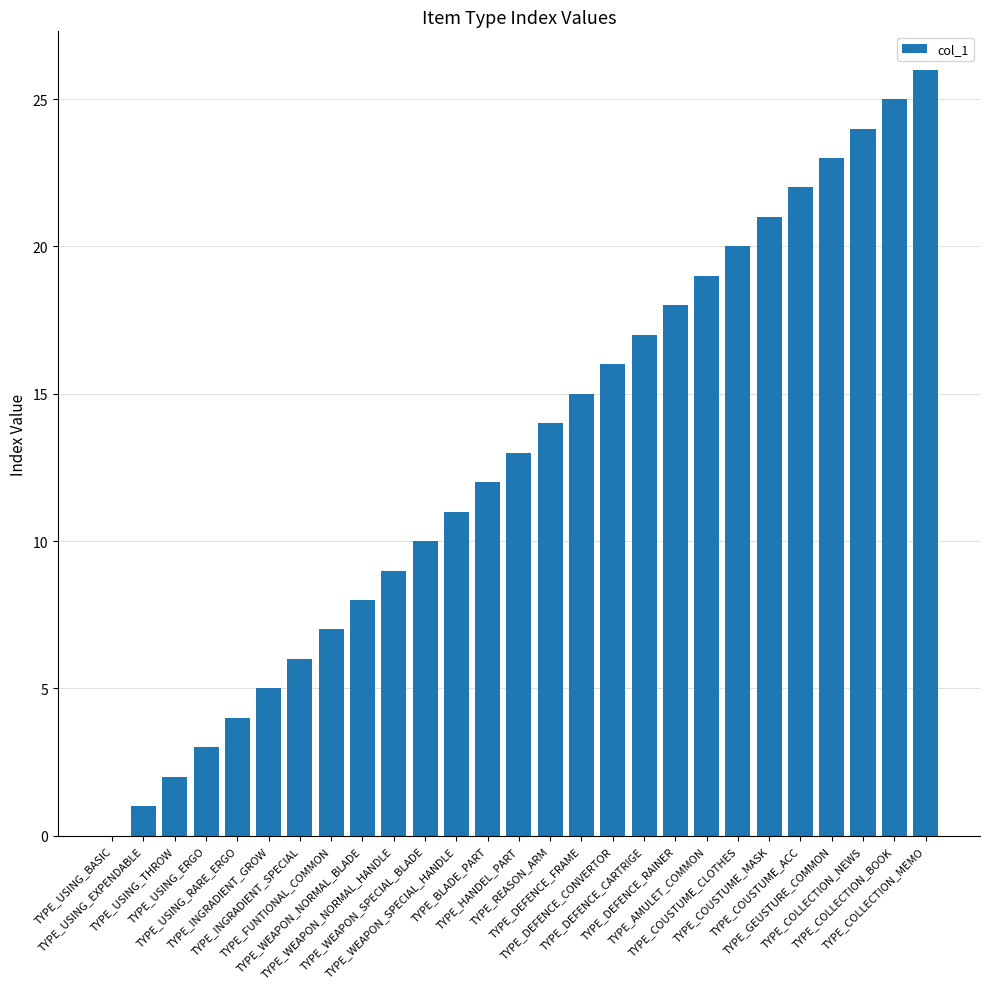

What is the sum of all values?

351